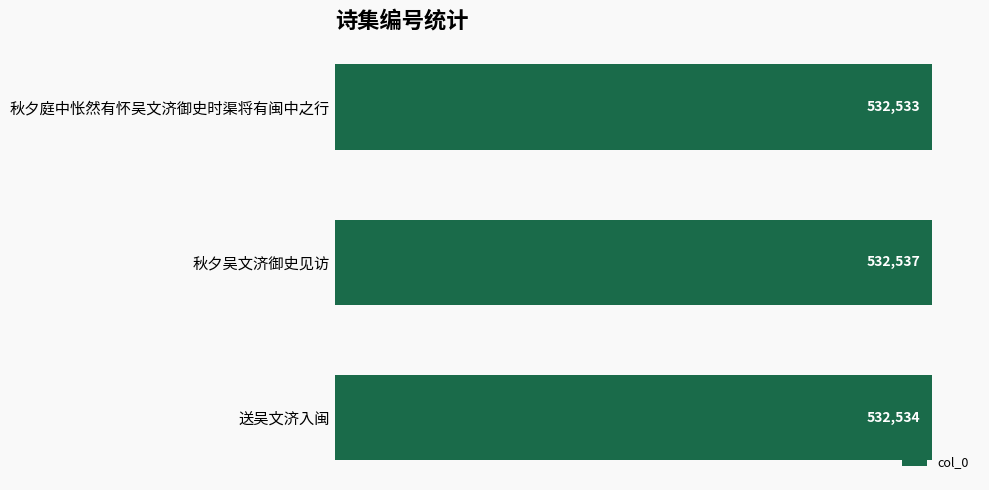

What is the difference between the maximum and minimum values?

4